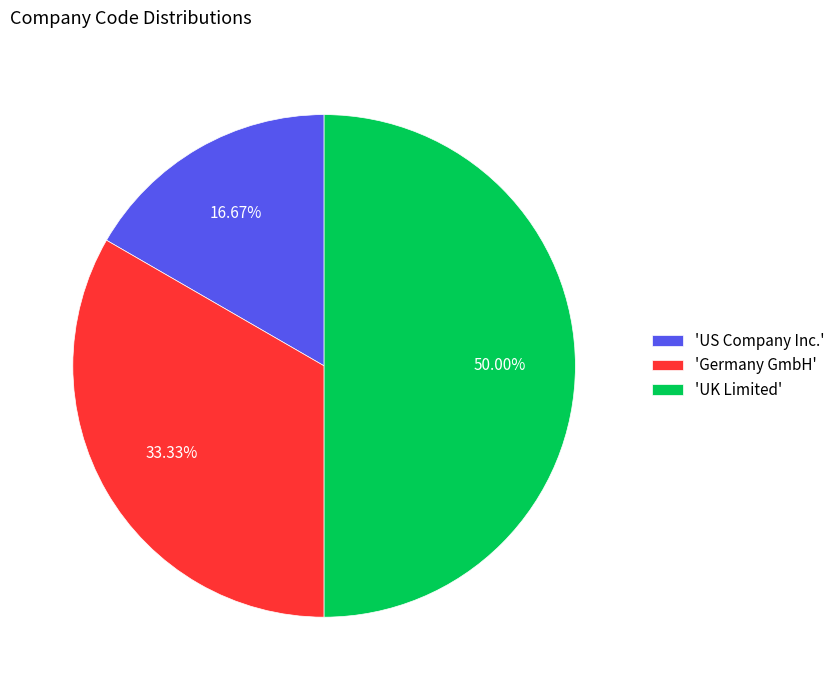

Do 'Germany GmbH' and 'UK Limited' together represent more than half of the pie?

Yes